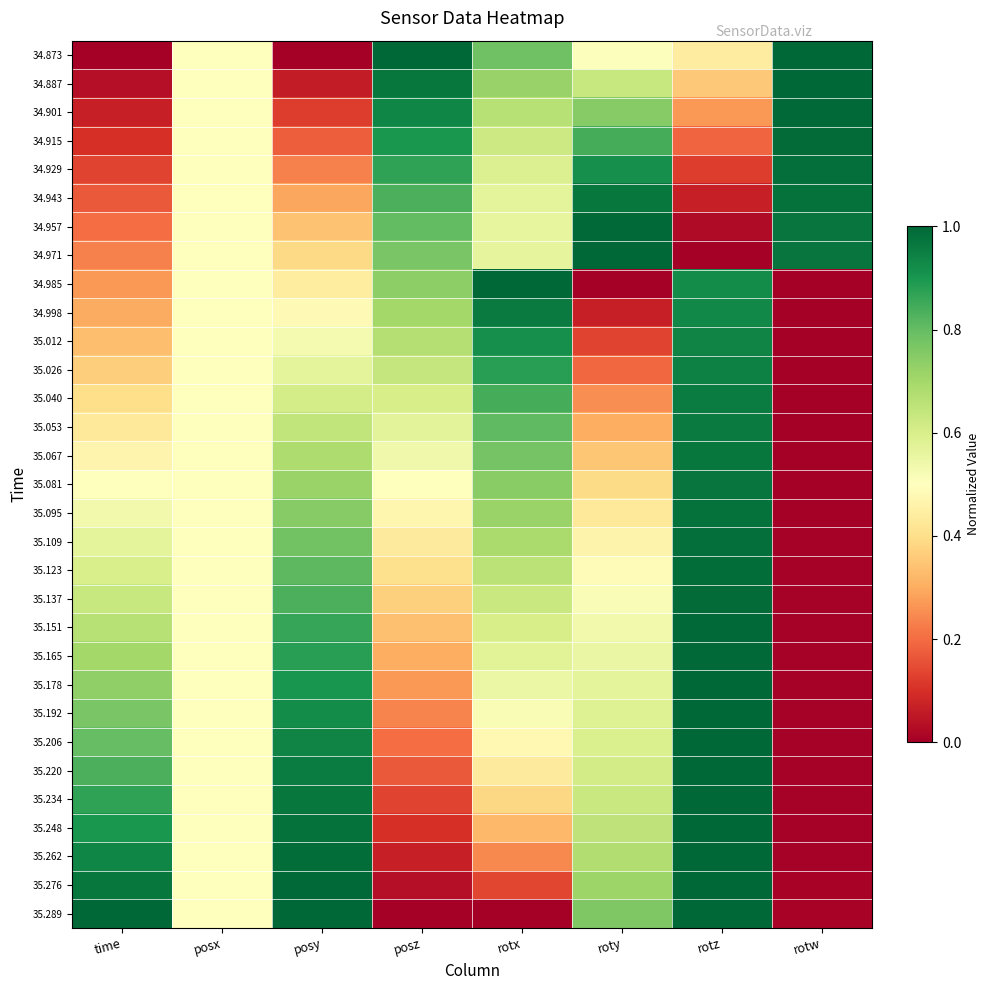

Which has a higher value, rotw or posy?

rotw